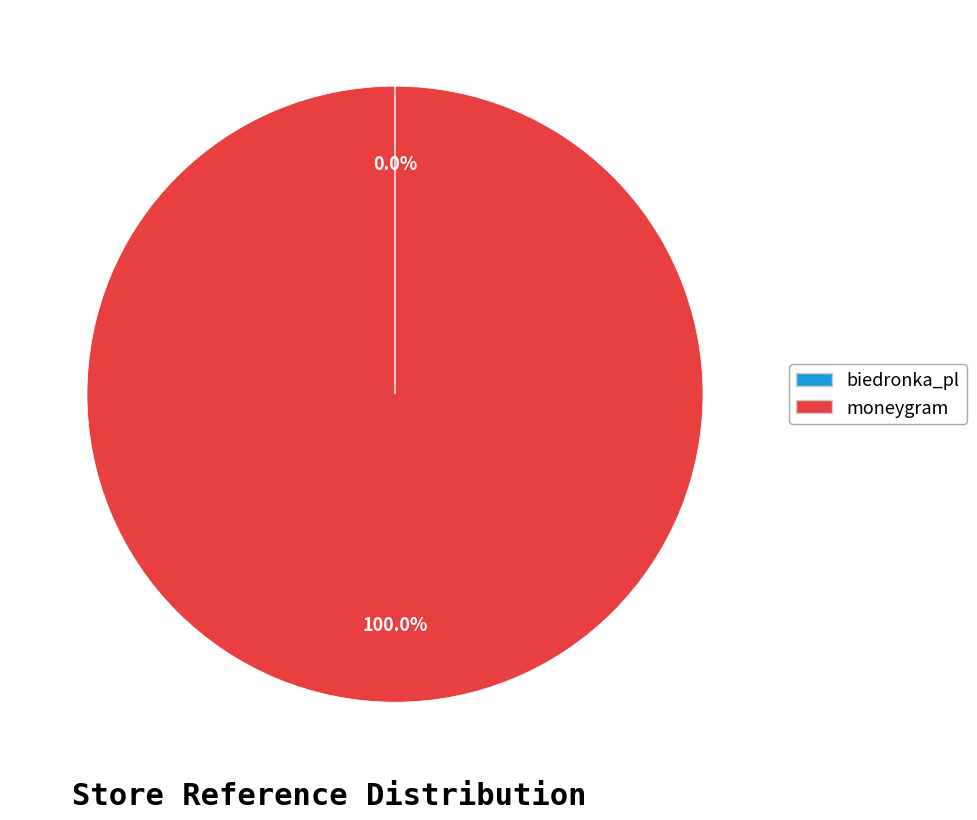

Does moneygram account for over 50% of the chart?

Yes